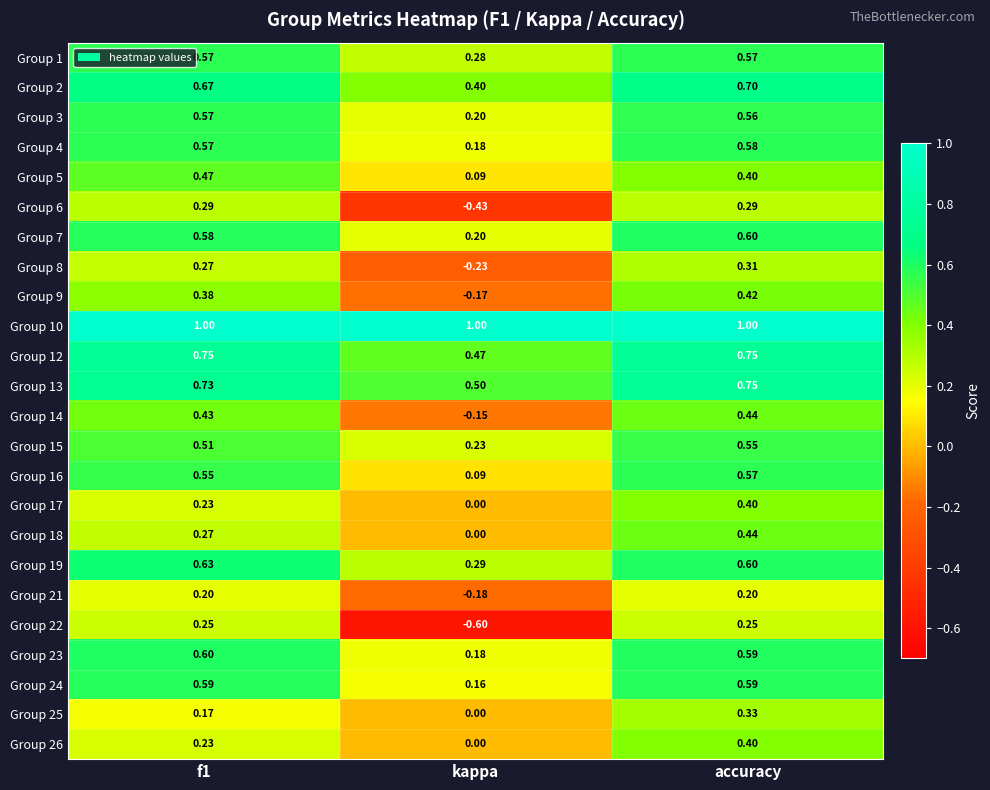

Where is Group 16 nearest to the value 0?

kappa